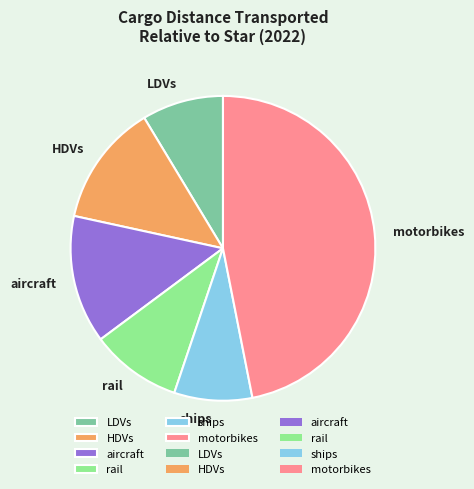

Do LDVs and rail together represent more than half of the pie?

No